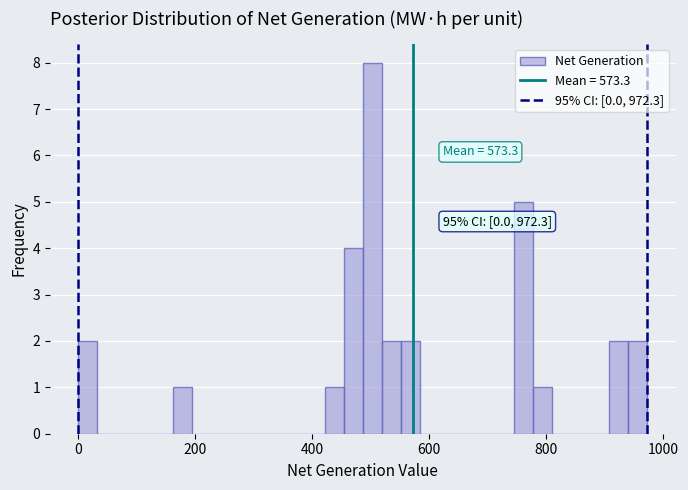

Around what value on the x-axis is the tallest bar? Give the approximate position of its centre, as read against the axis.

500